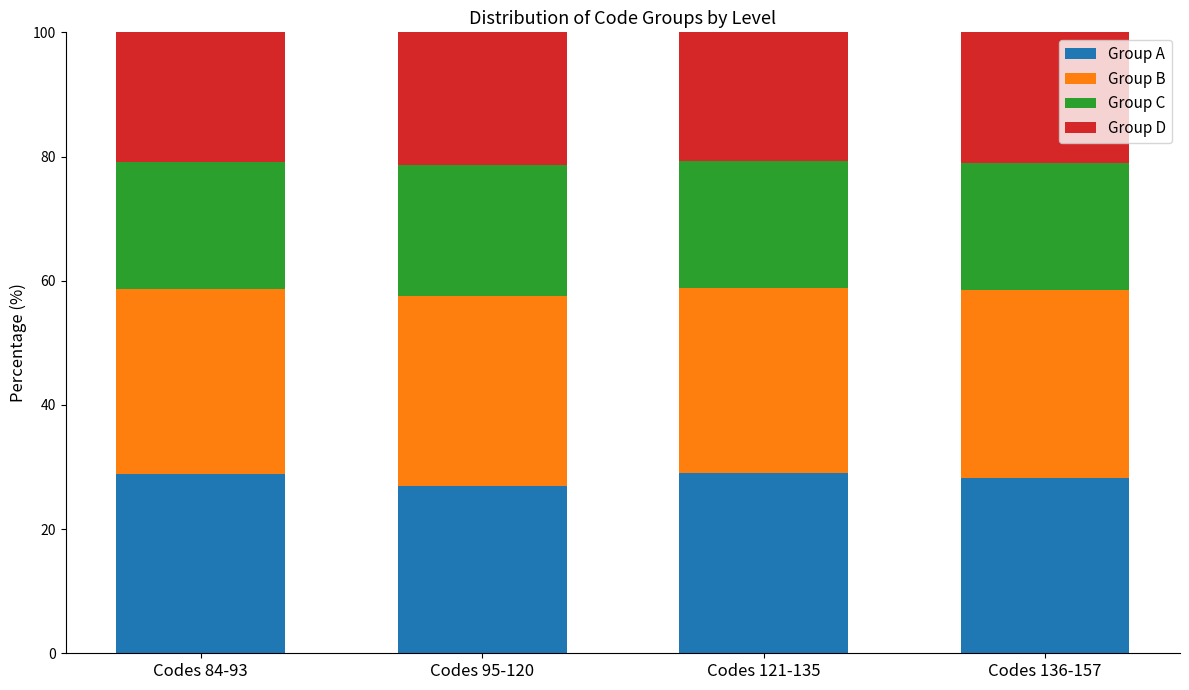

What is the difference between the maximum and minimum values in the Group A series?

2.1